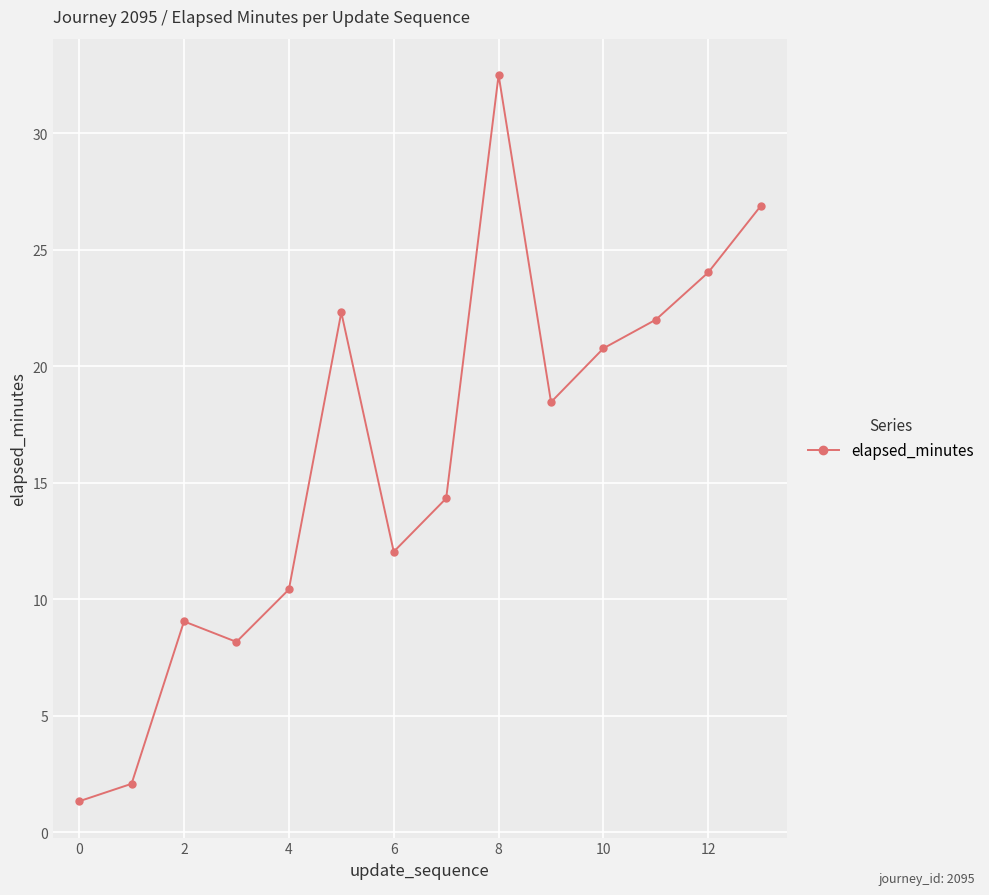

What is the value of the 14th point from the left?

26.9